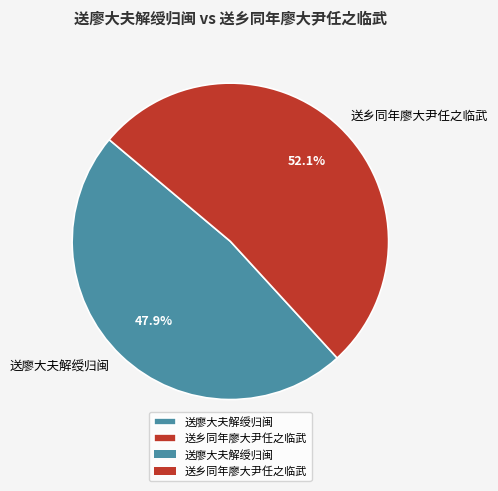

Which category has the smallest portion of the pie?

送廖大夫解绶归闽